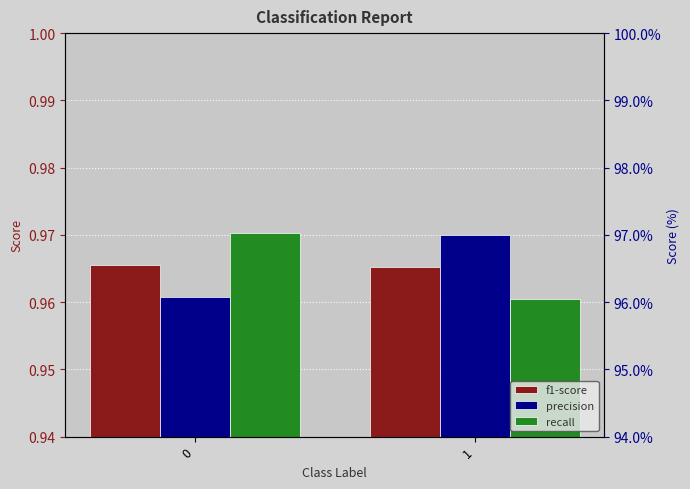

Reading left to right, transcribe all the data shown in this chart.

f1-score: 0=1.0	1=1.0
precision: 0=1.0	1=1.0
recall: 0=1.0	1=1.0